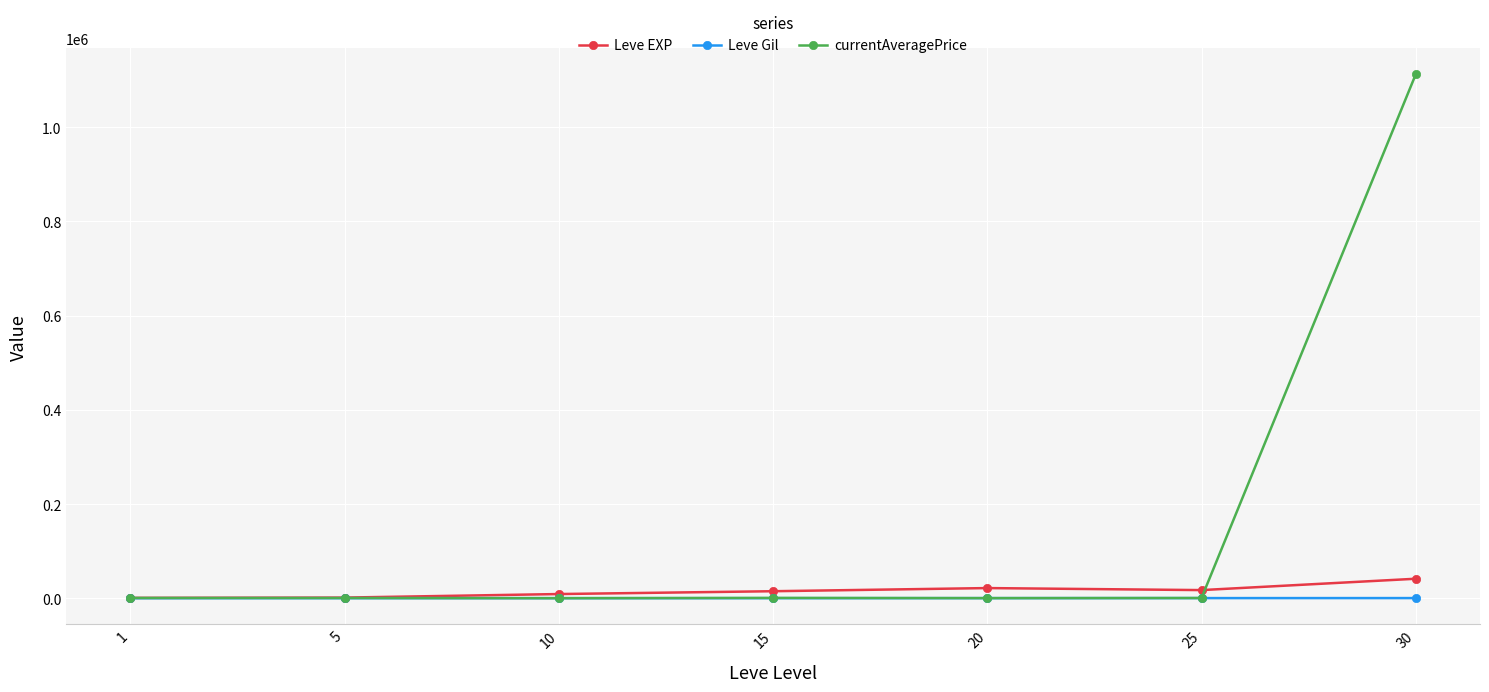

What is the maximum value for currentAveragePrice?

1112157.5